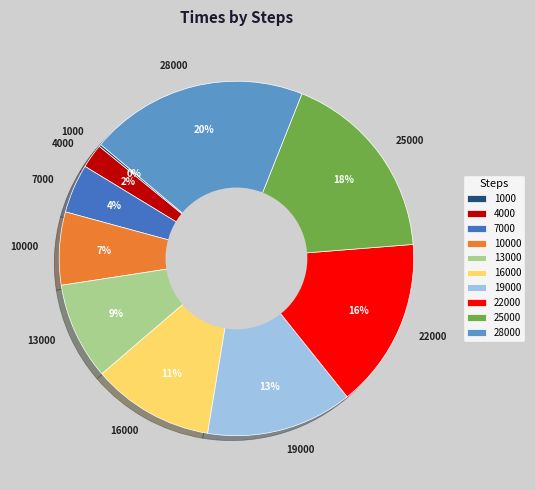

Which has a higher value, 19000 or 4000?

19000